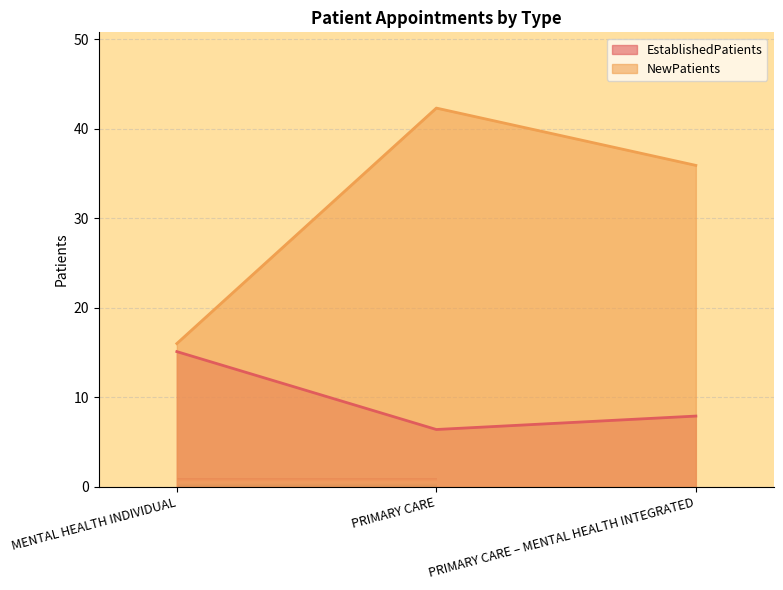

What position from the left is PRIMARY CARE – MENTAL HEALTH INTEGRATED?

3